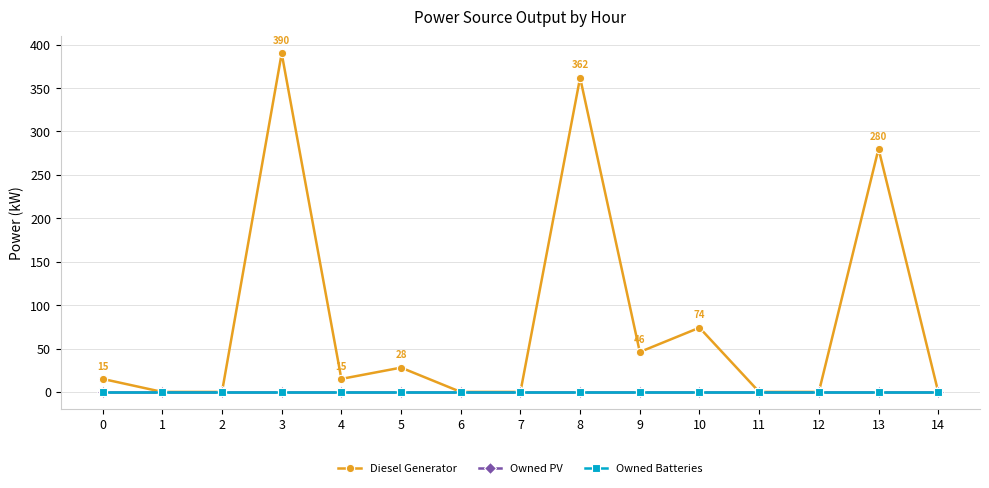

True or false: Owned PV and Diesel Generator intersect in this chart.

False